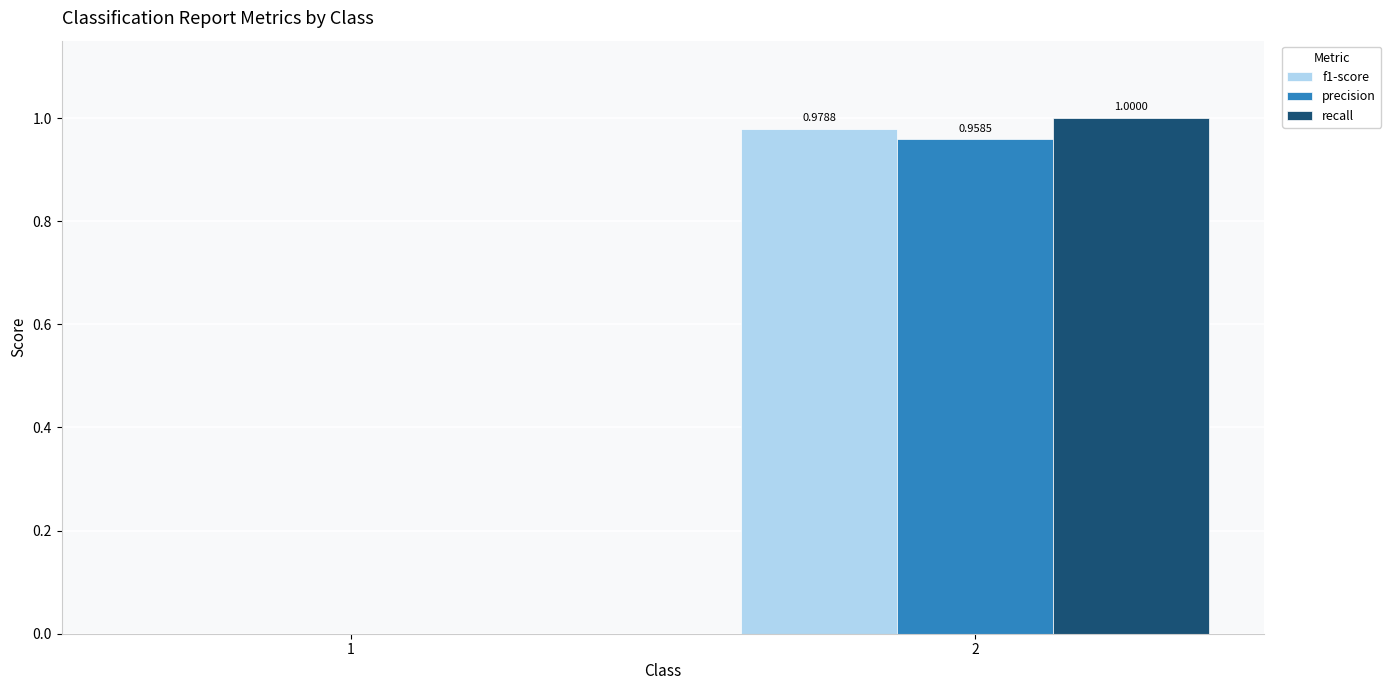

Reading left to right, list all the values displayed in this chart.

f1-score: 1=0.0	2=1.0
precision: 1=0.0	2=1.0
recall: 1=0.0	2=1.0